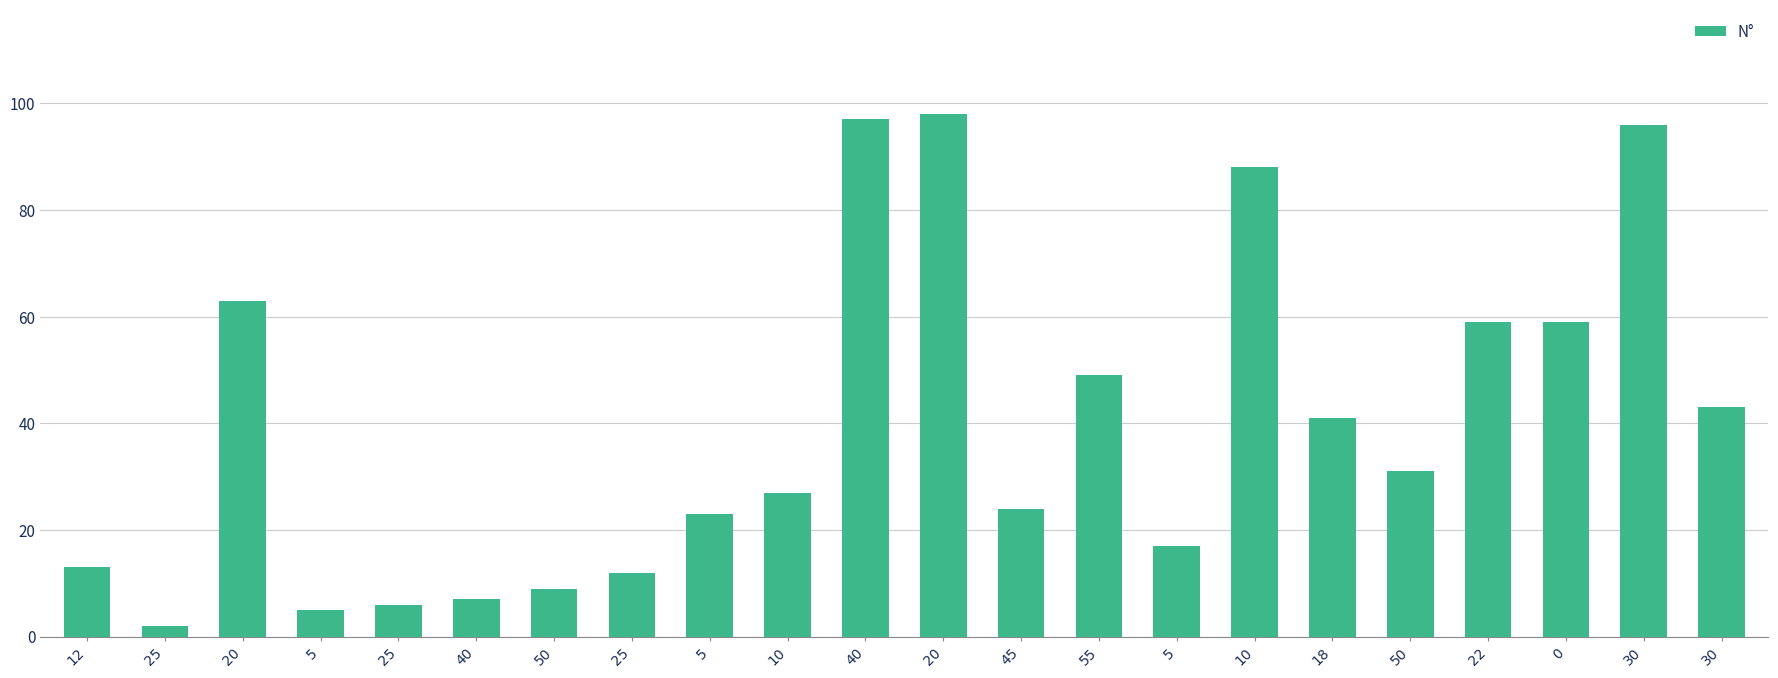

Are the bars horizontal?

No